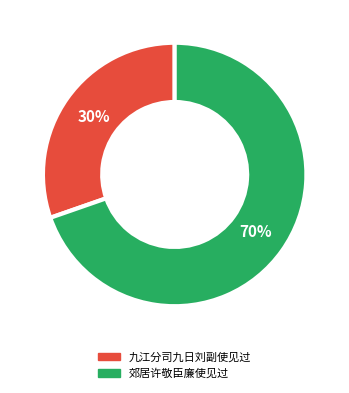

Which slice is the smallest?

九江分司九日刘副使见过